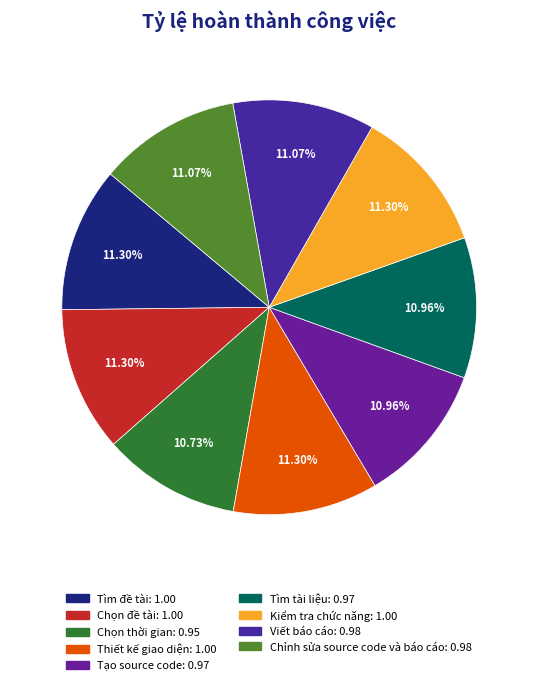

Is it true that Tìm đề tài is 18% of the pie?

False